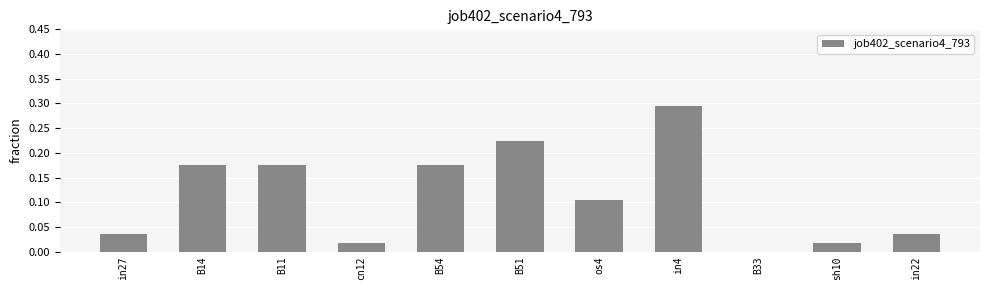

What is the sum of all values?

1.3